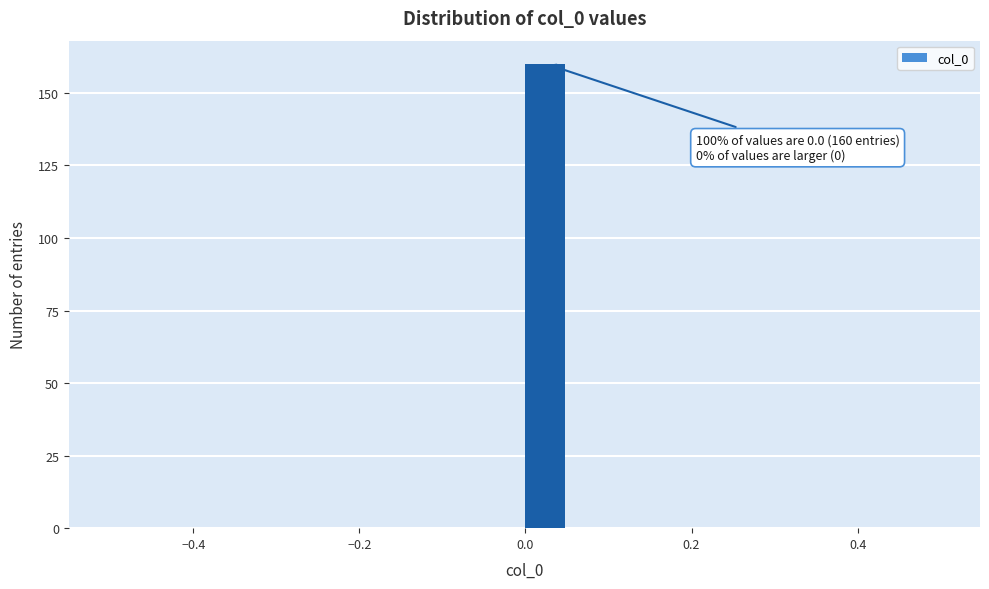

Read against the x-axis, roughly where is the centre of the tallest bar?

0.02